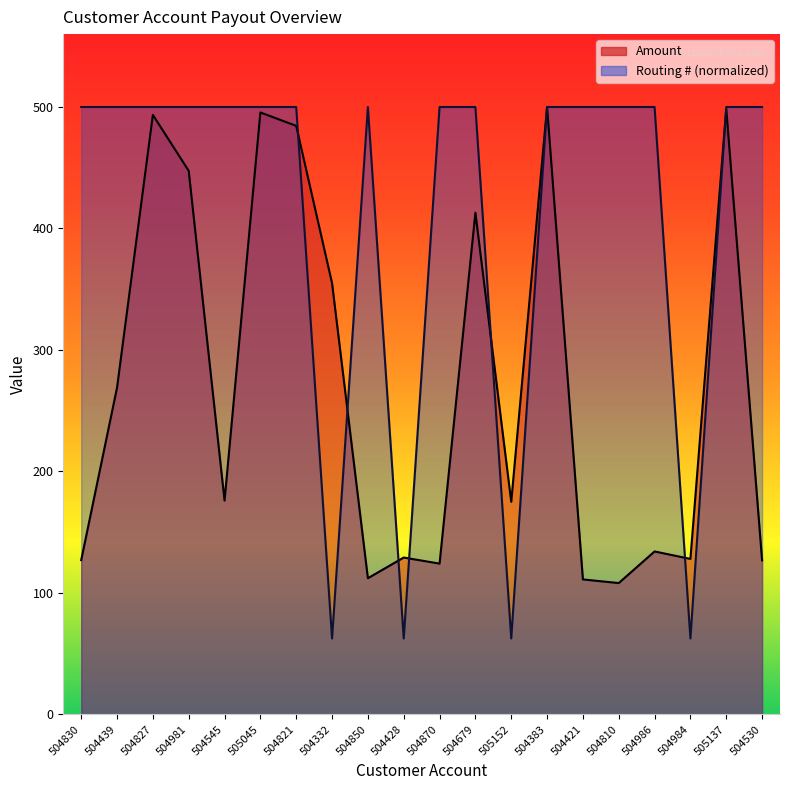

What is the label of the 9th point from the right?

504679